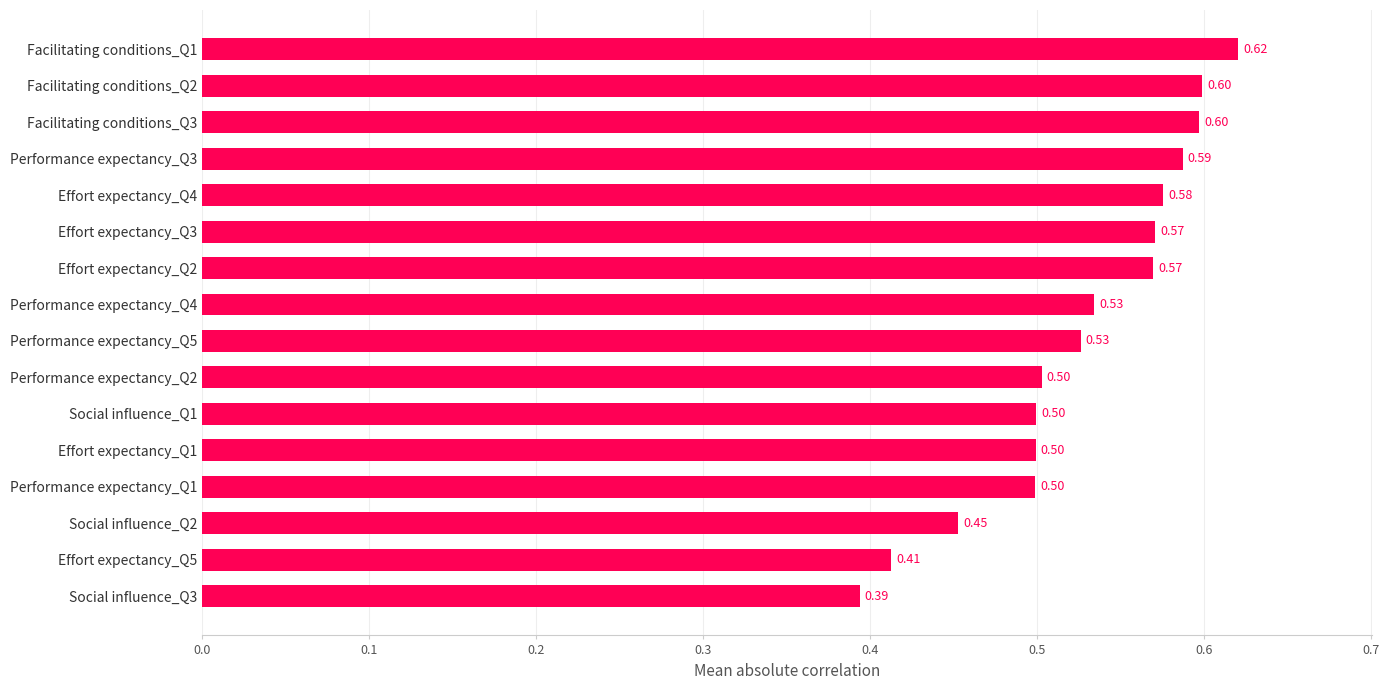

What is the average value?

0.5